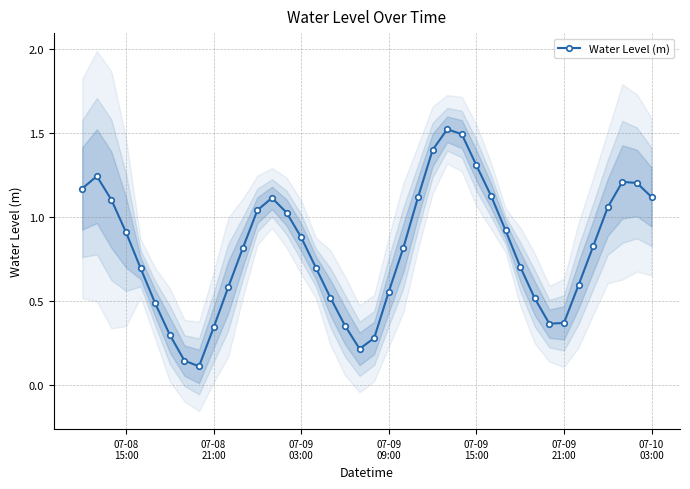

True or false: there are more than 2 points higher than both neighbors.

True